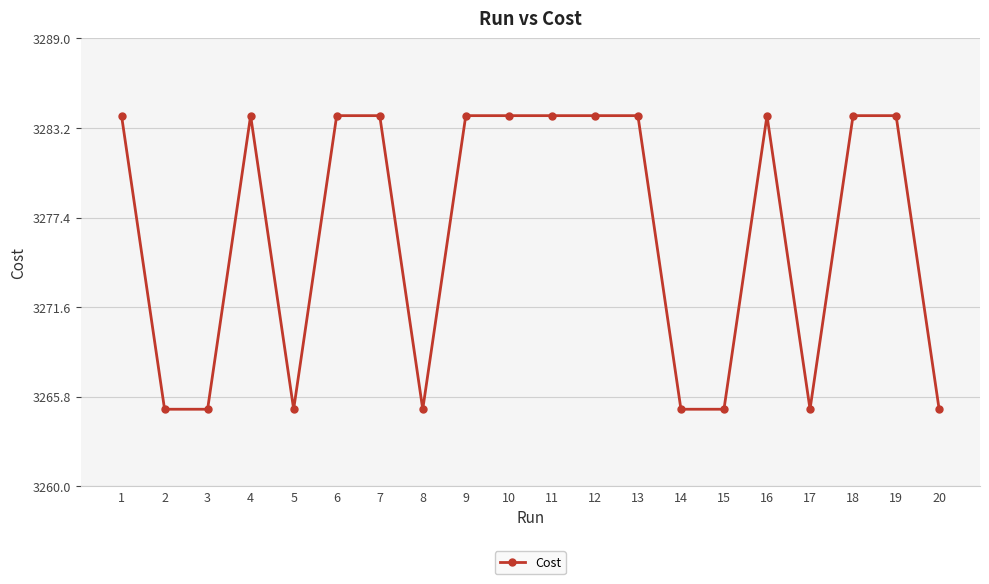

What is the minimum value shown in the chart?

3265